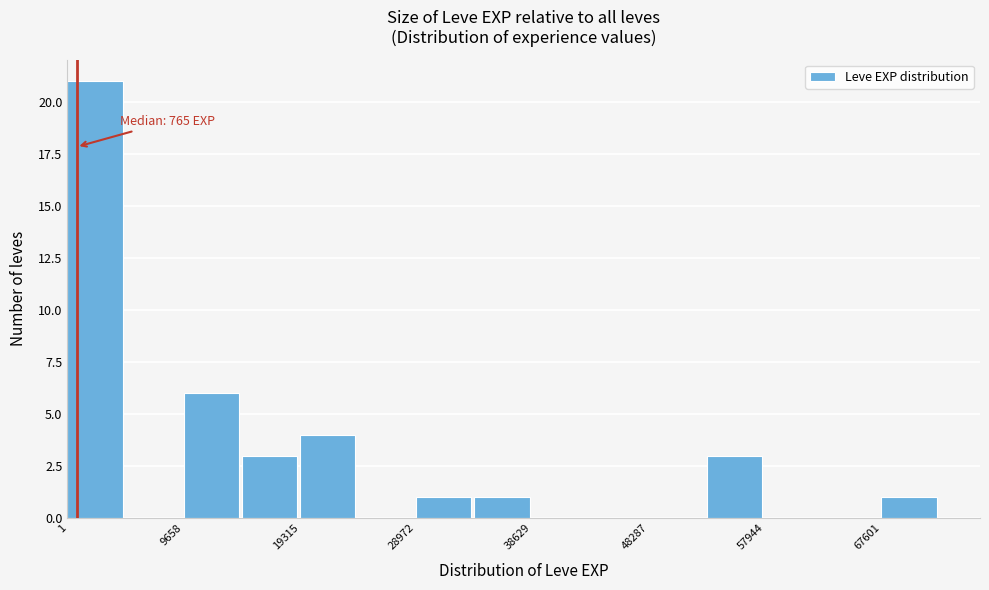

Over which range of the x-axis is the bar tallest?

0 to 5000